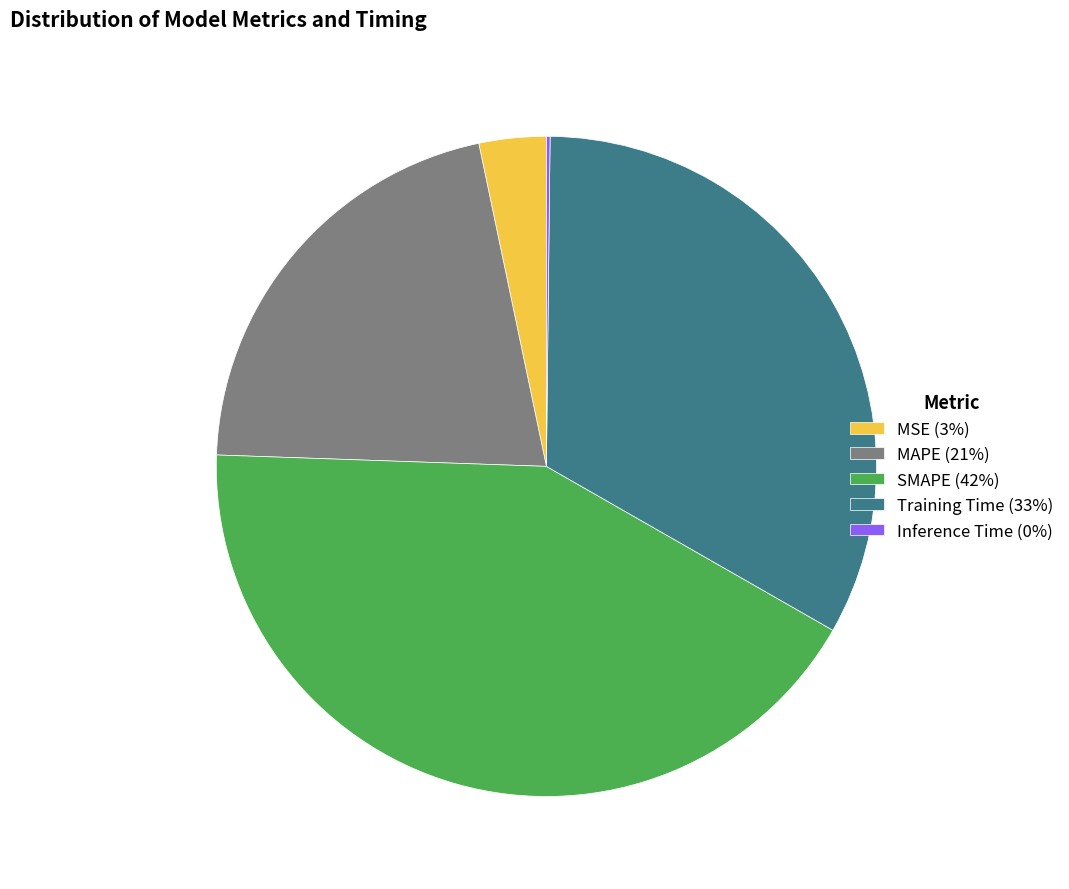

Is the sum of MSE (3%) and SMAPE (42%) greater than half?

No